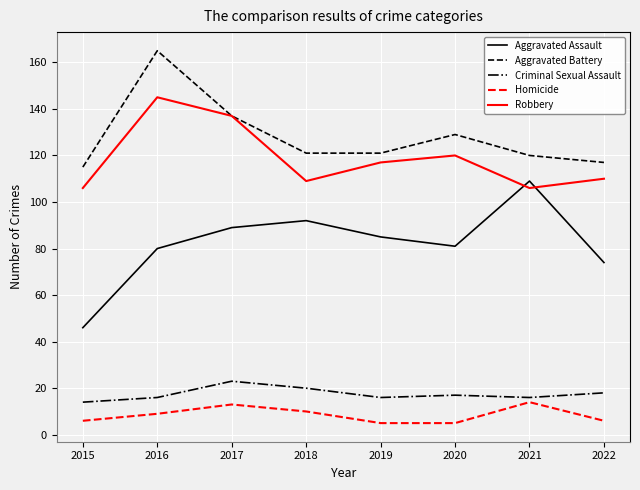

What are all the series names shown in the legend?

Aggravated Assault, Aggravated Battery, Criminal Sexual Assault, Homicide, Robbery